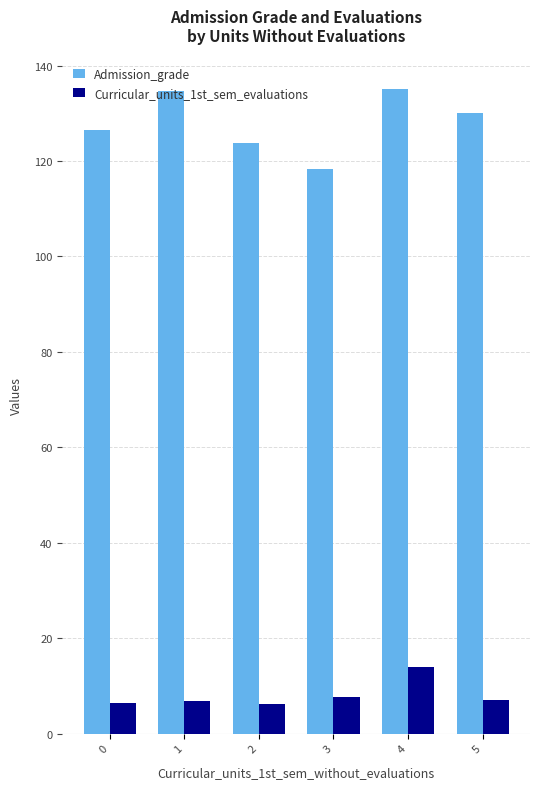

List the series in order of their peak value, highest first.

Admission_grade, Curricular_units_1st_sem_evaluations